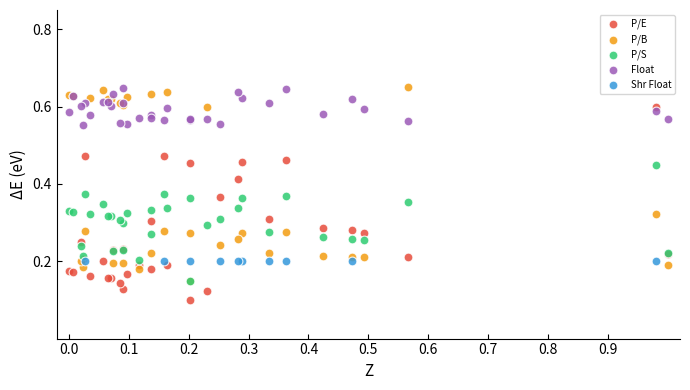

Which series reaches the minimum Y coordinate?

P/E